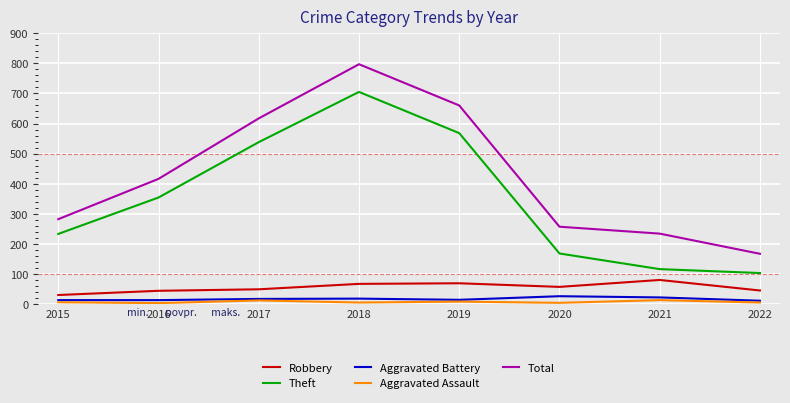

Which label corresponds to the largest value in the chart?

2018